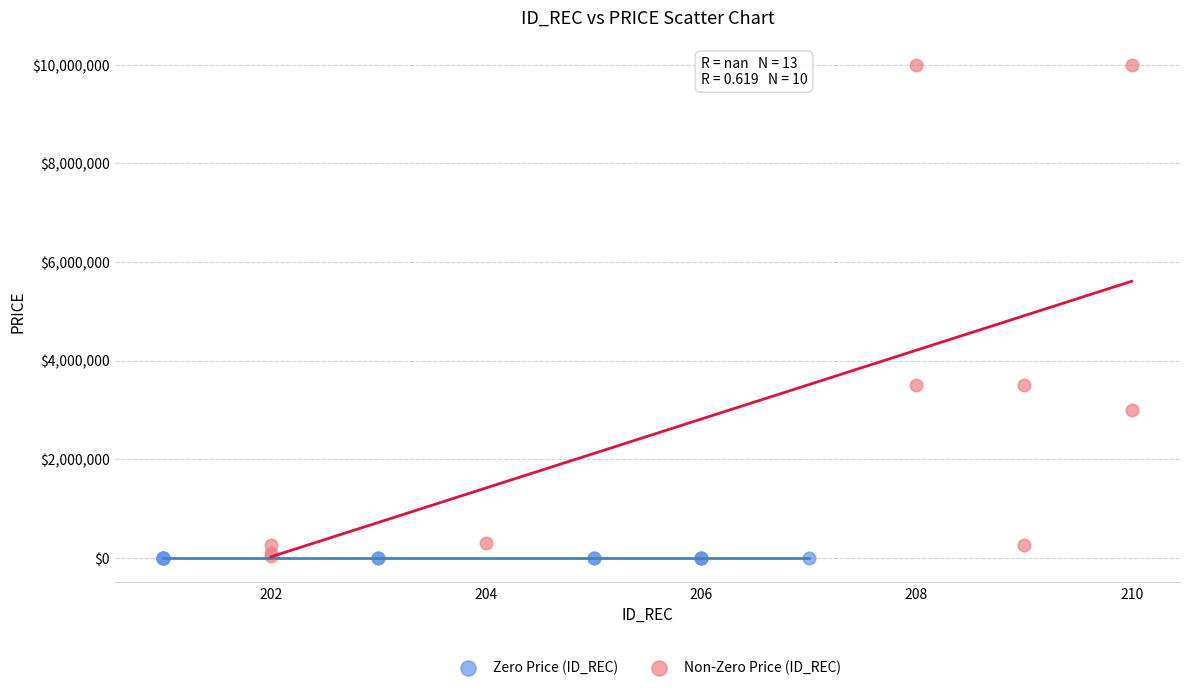

Which series reaches the maximum Y coordinate?

Non-Zero Price (ID_REC)